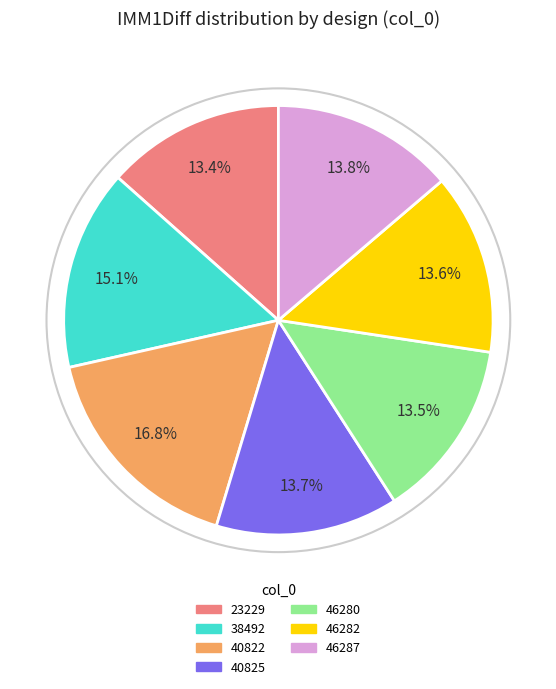

Does 40825 account for over 50% of the chart?

No